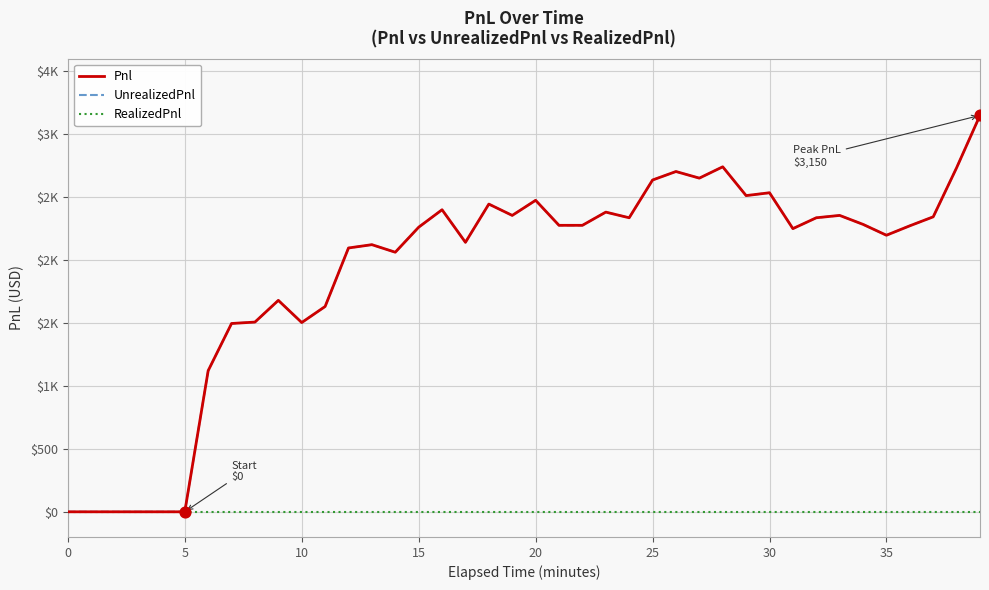

Does the chart have visible grid lines?

Yes